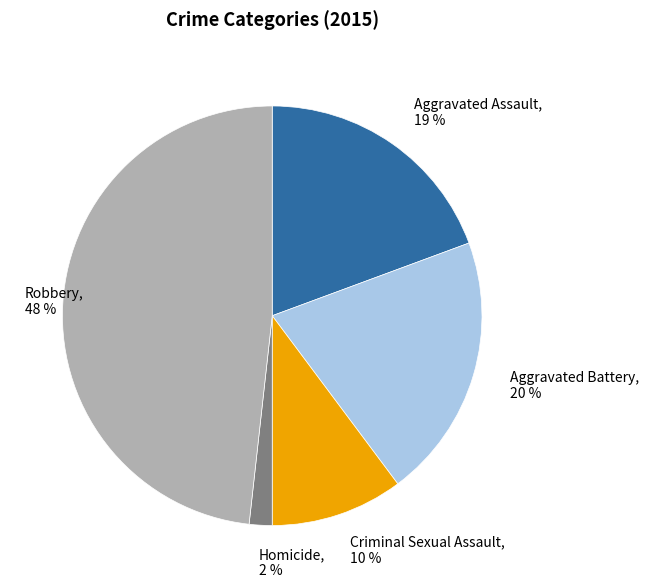

Is the sum of Aggravated Battery, 20 % and Homicide, 2 % greater than half?

No